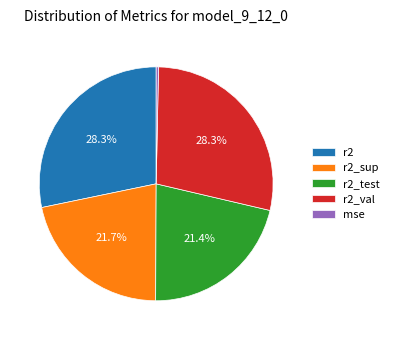

Count the number of slices in the pie.

5